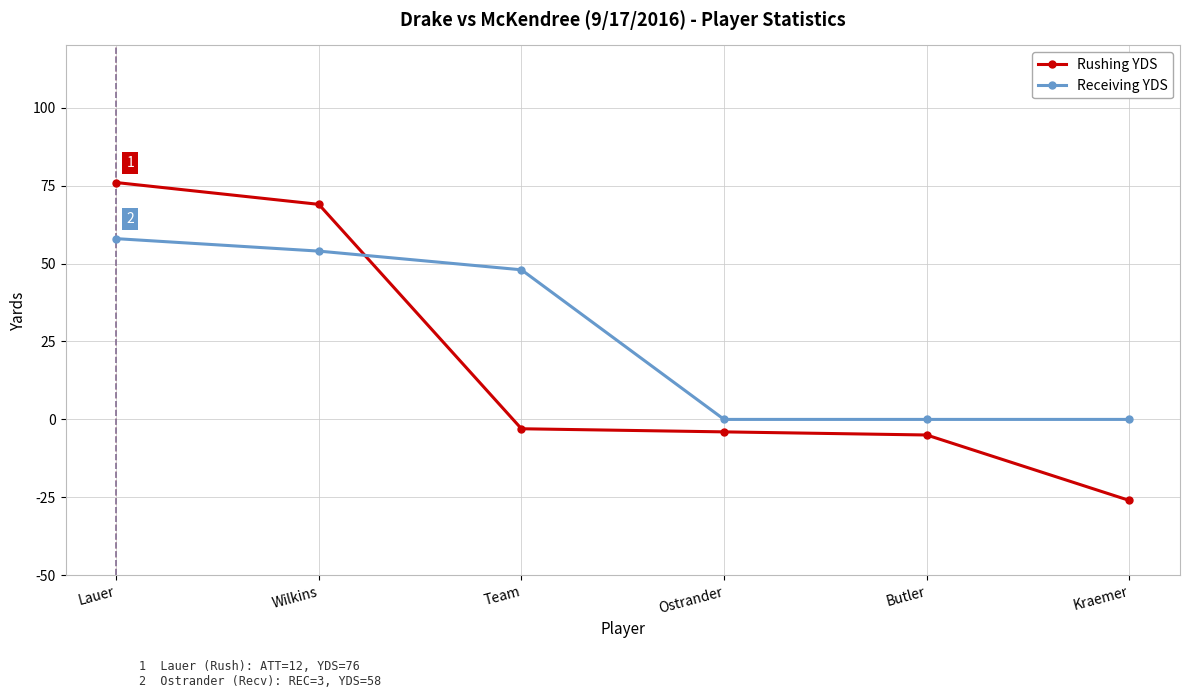

Which series ends up on top after the final intersection of Receiving YDS and Rushing YDS?

Receiving YDS